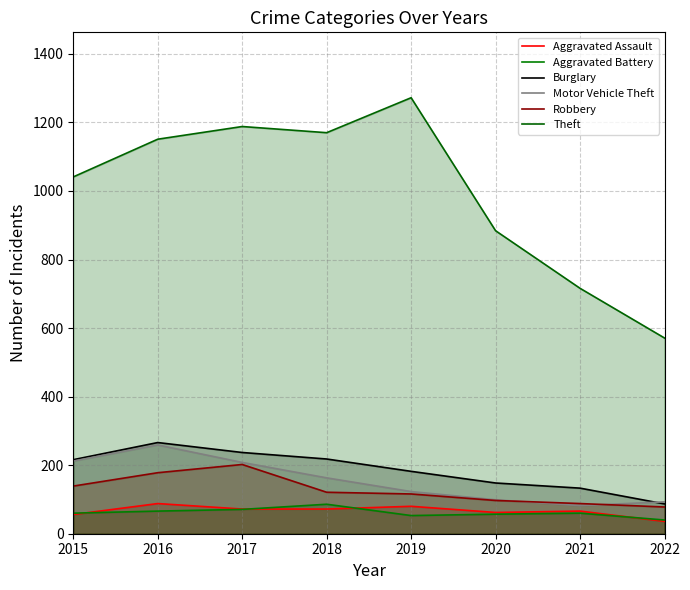

True or false: Aggravated Battery and Theft cross at least once.

False